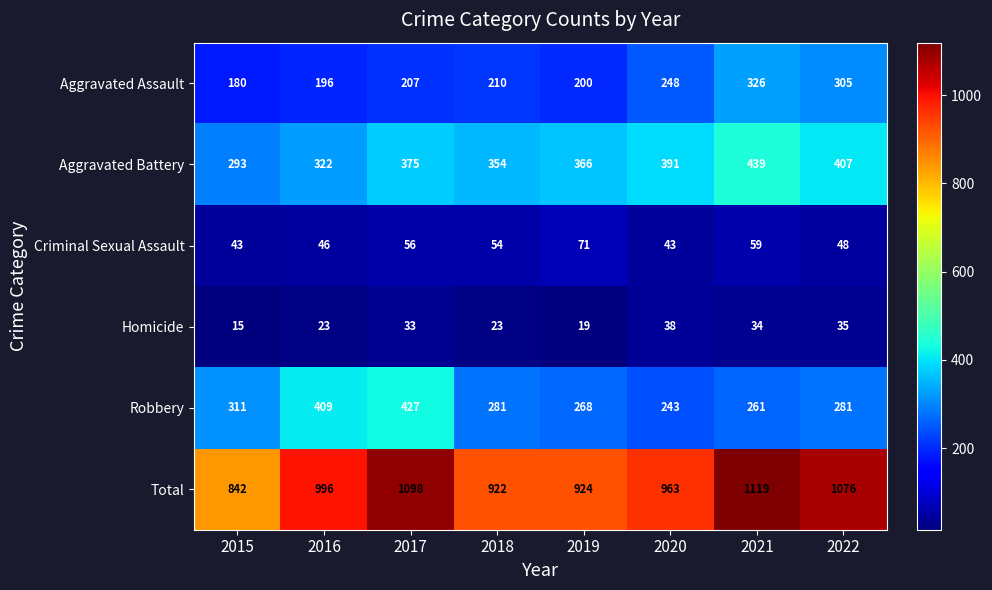

List the series in order of their peak value, lowest first.

Homicide, Criminal Sexual Assault, Aggravated Assault, Robbery, Aggravated Battery, Total